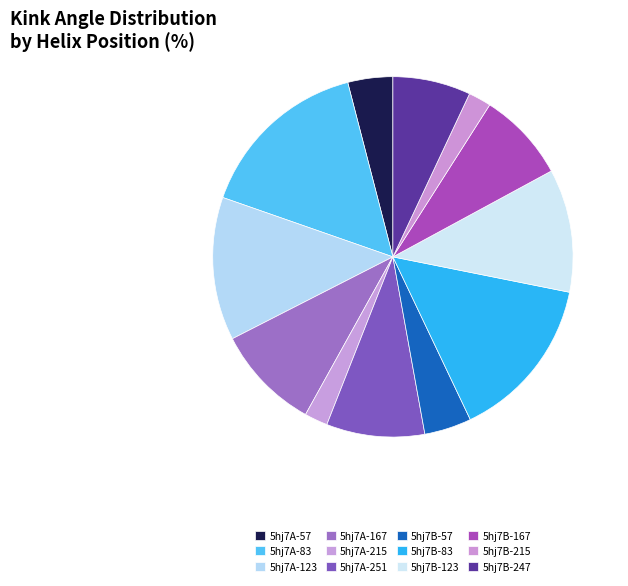

Is there any slice that represents more than half of the pie?

No